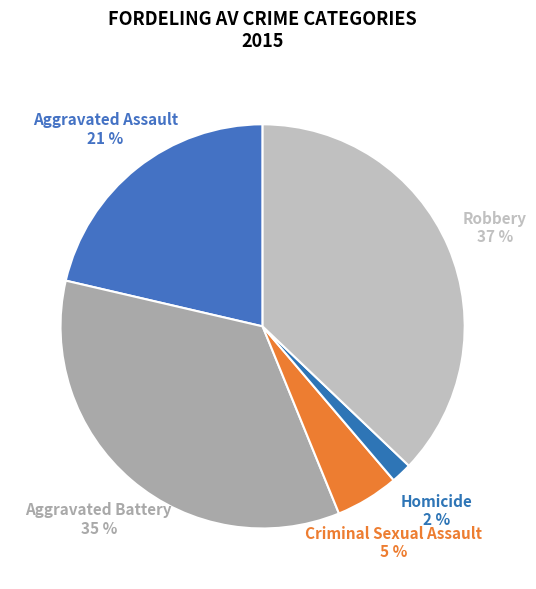

What percentage is the Homicide slice, to the nearest percent?

2%